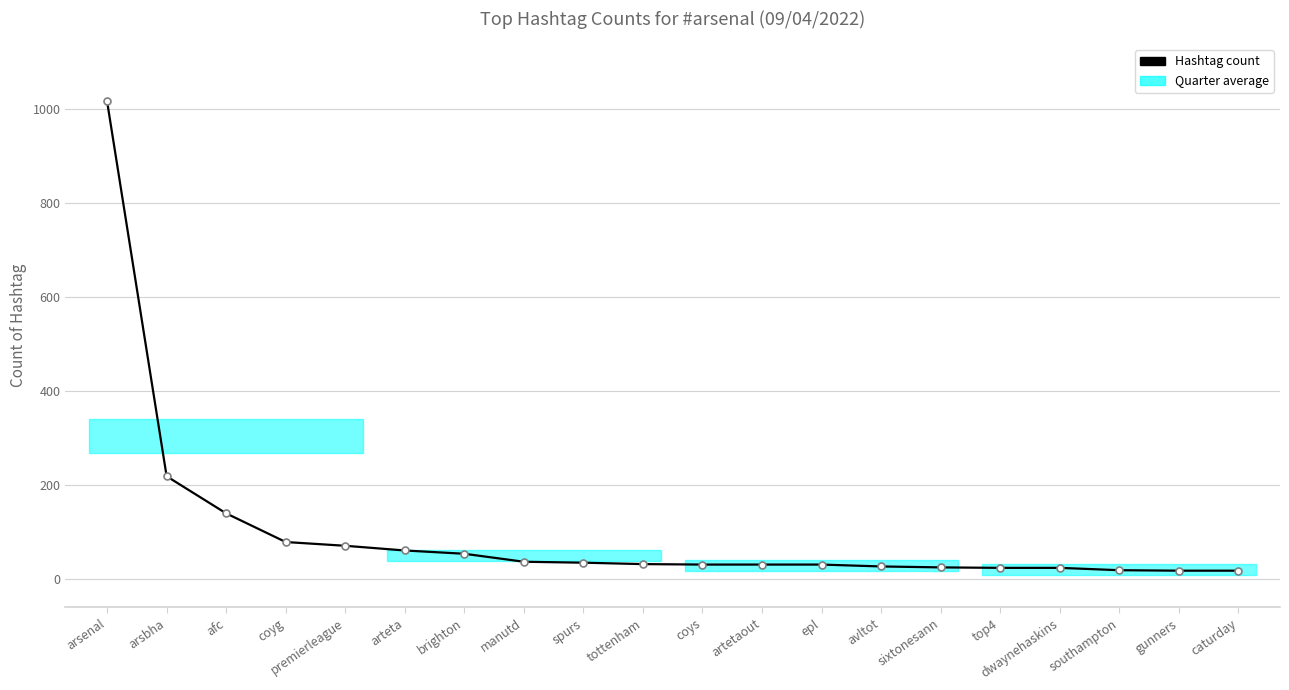

Approximately how many times larger is the value at tottenham compared to dwaynehaskins?

1.3